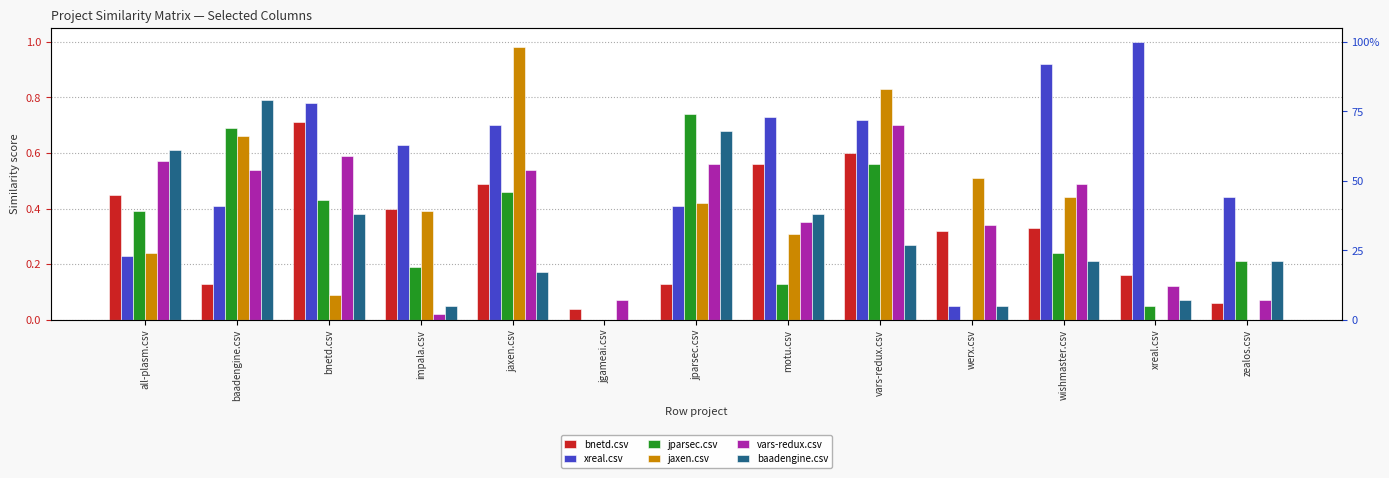

How many series are shown in this chart?

6